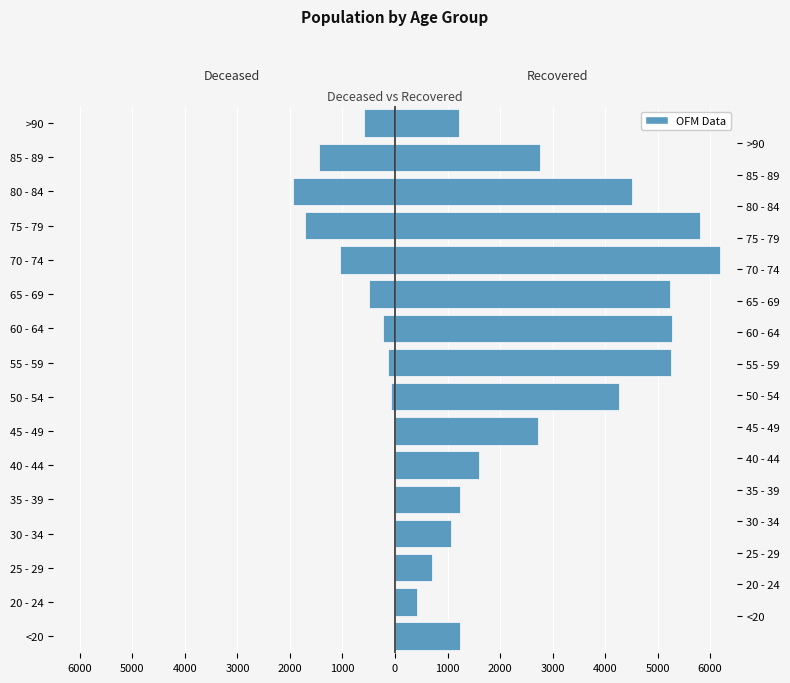

Which series has the largest total across all categories?

patients_recovered